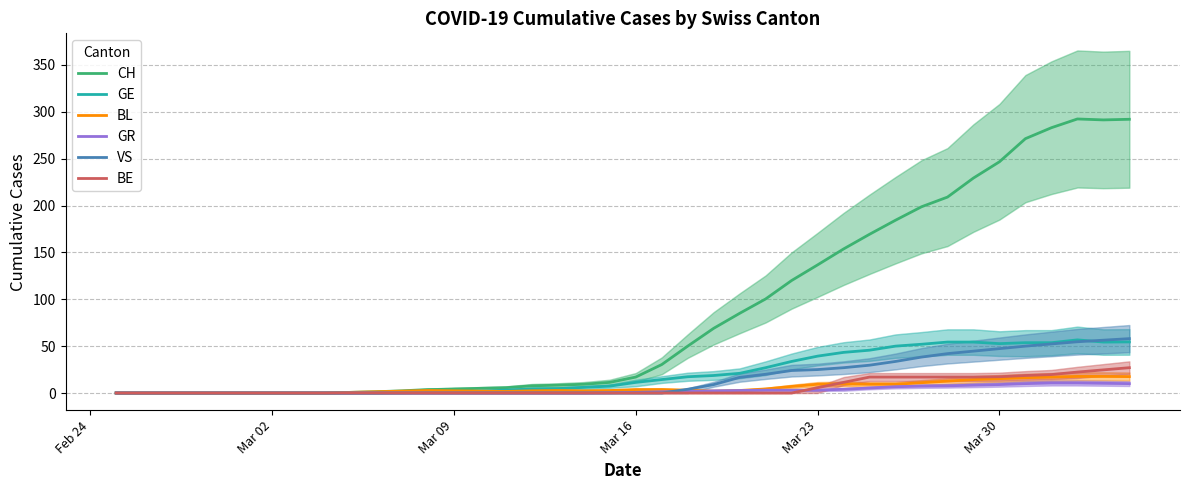

What is the maximum value for GE?

56.7